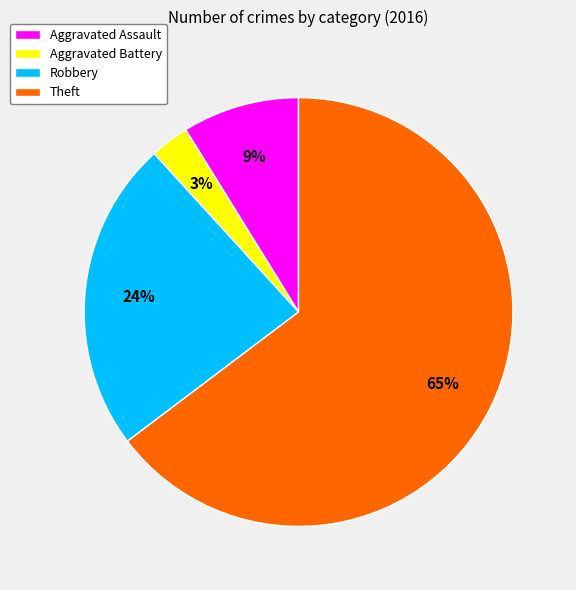

Which slice is the largest?

Theft